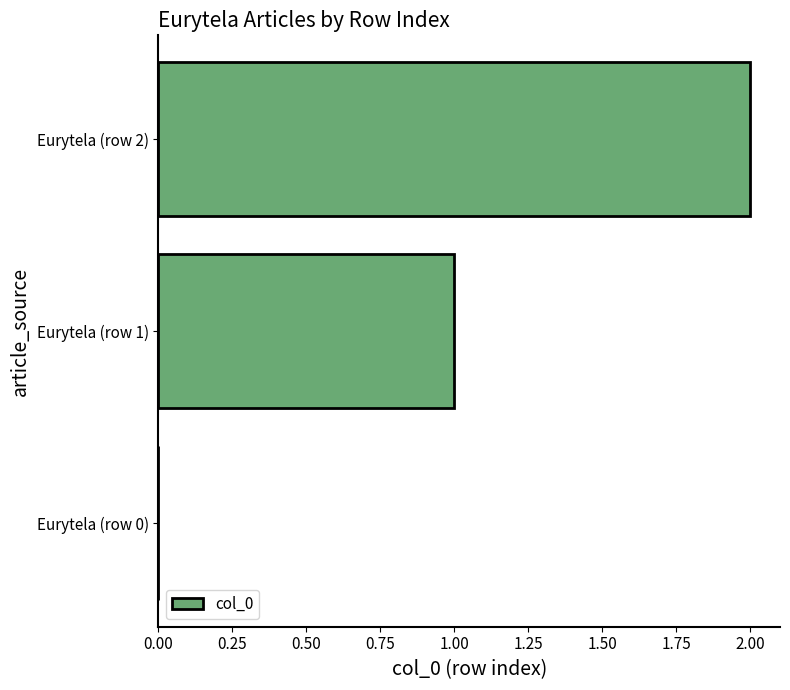

What is the sum of all values?

3